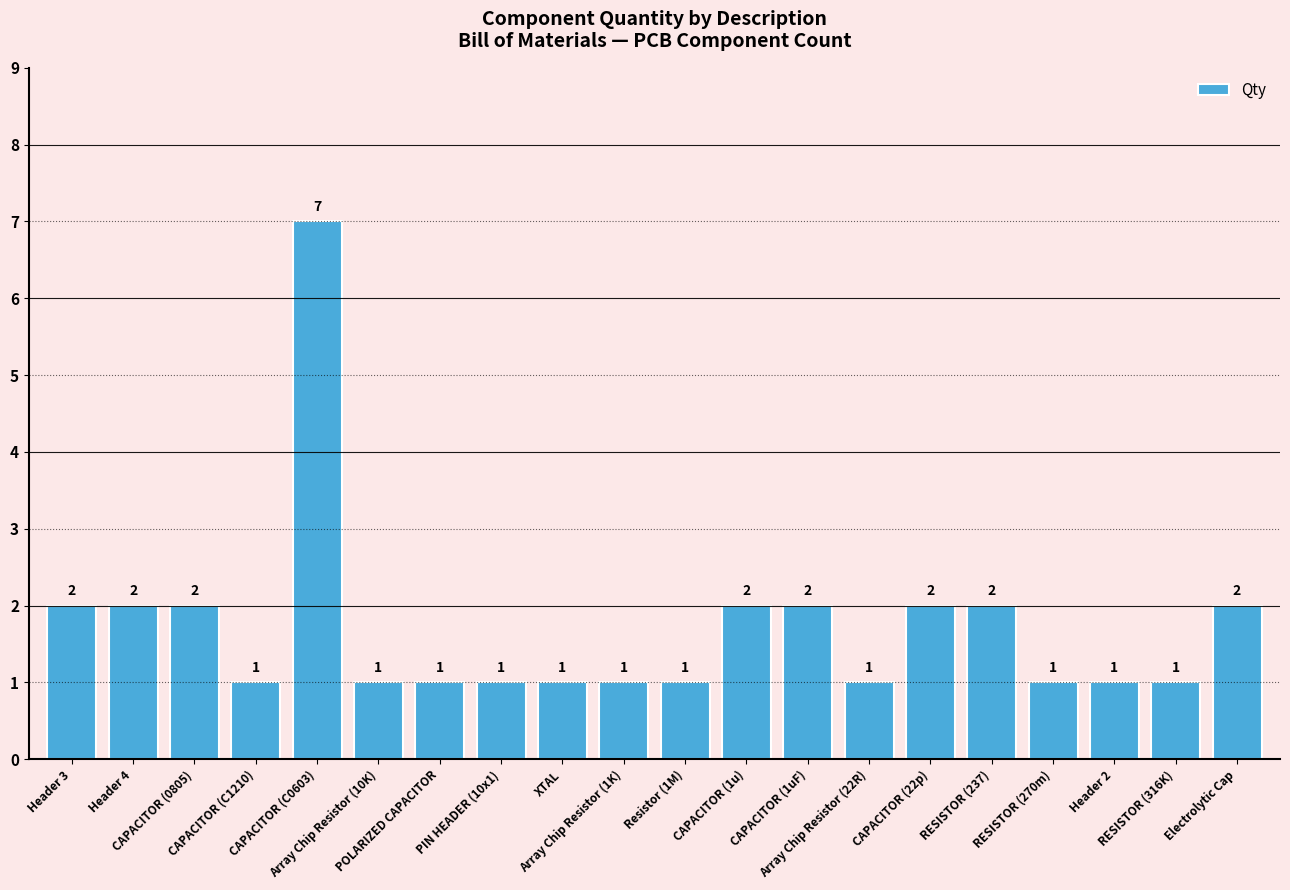

What is the value of the 10th bar from the left?

1